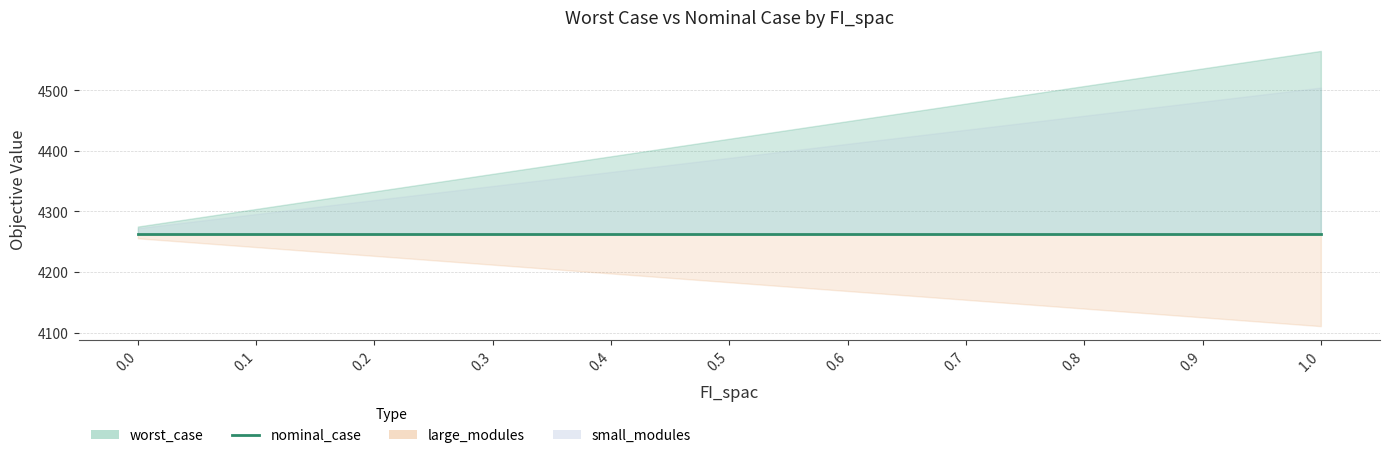

True or false: worst_case and nominal_case intersect in this chart.

False